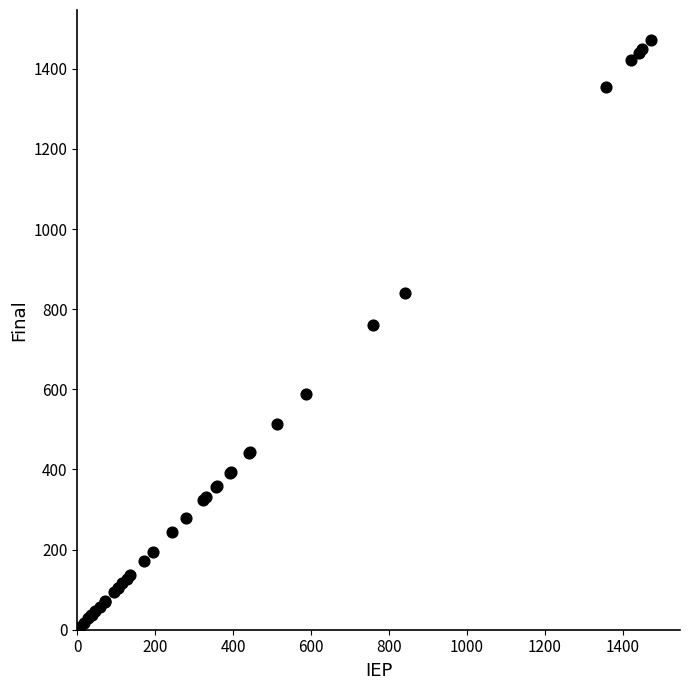

What Y value in the scatter plot is closest to 736?

759.5